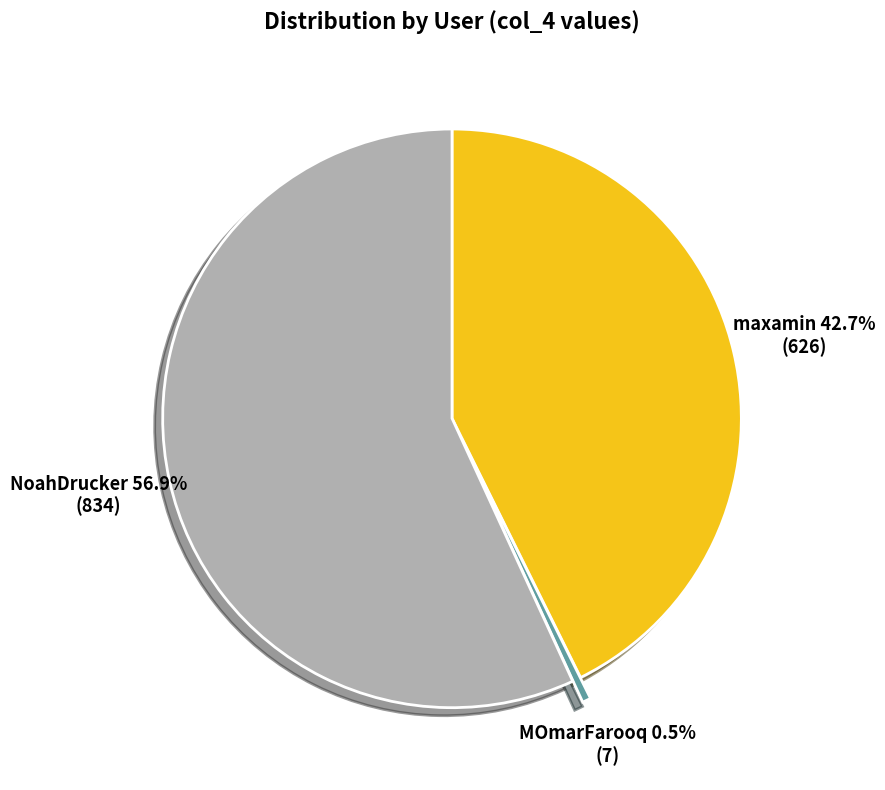

Is the sum of NoahDrucker and MOmarFarooq greater than half?

Yes